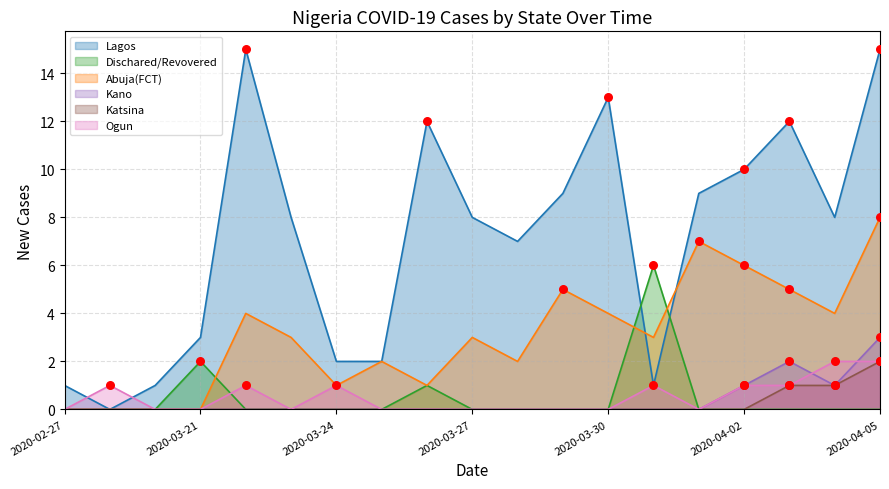

What are all the series names shown in the legend?

Lagos, Dischared/Revovered, Abuja(FCT), Kano, Katsina, Ogun